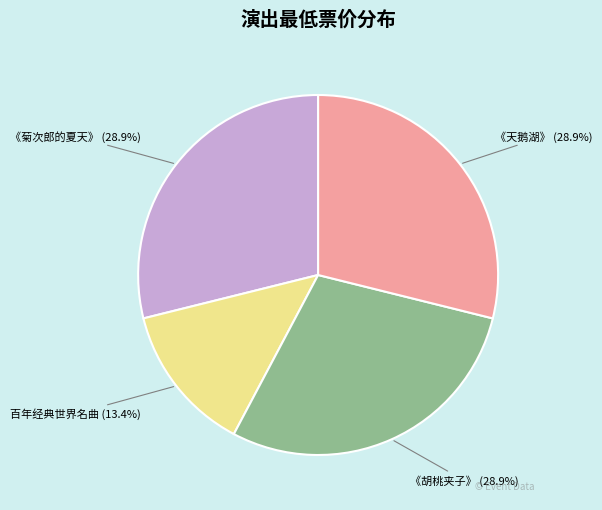

Do 百年经典世界名曲 (13.4%) and 《胡桃夹子》 (28.9%) together represent more than half of the pie?

No